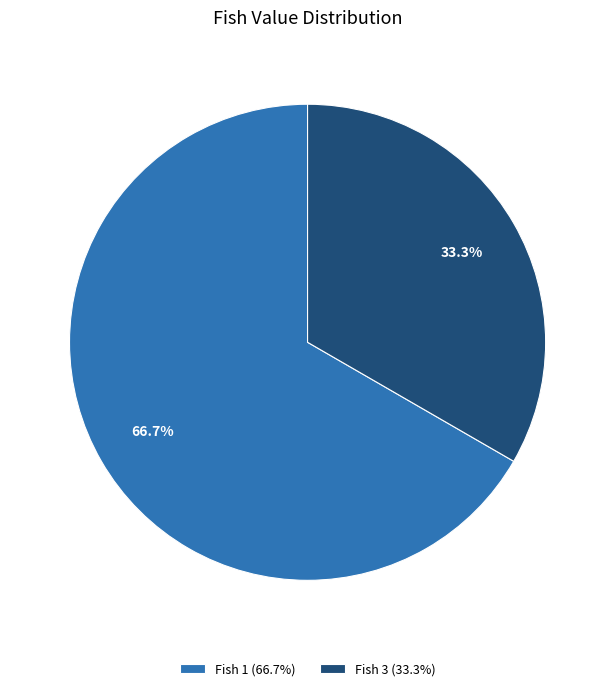

To the nearest percent, what is the combined percentage of Fish 1 and Fish 3?

100%